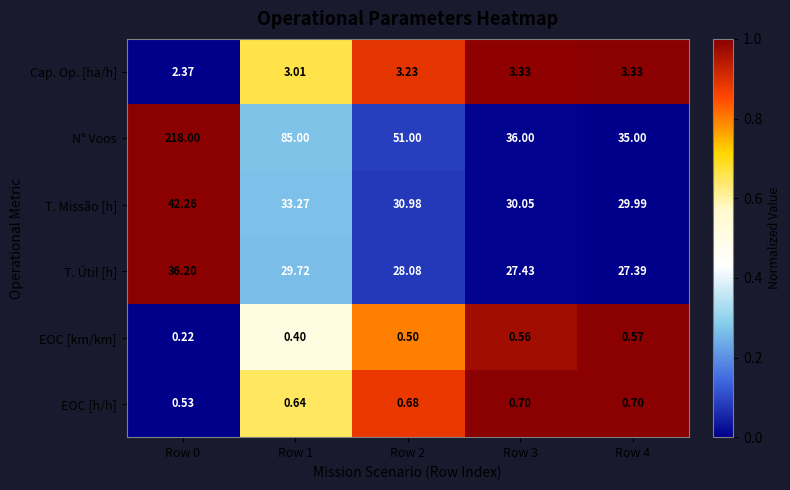

At how many categories does at least one series exceed 0?

5